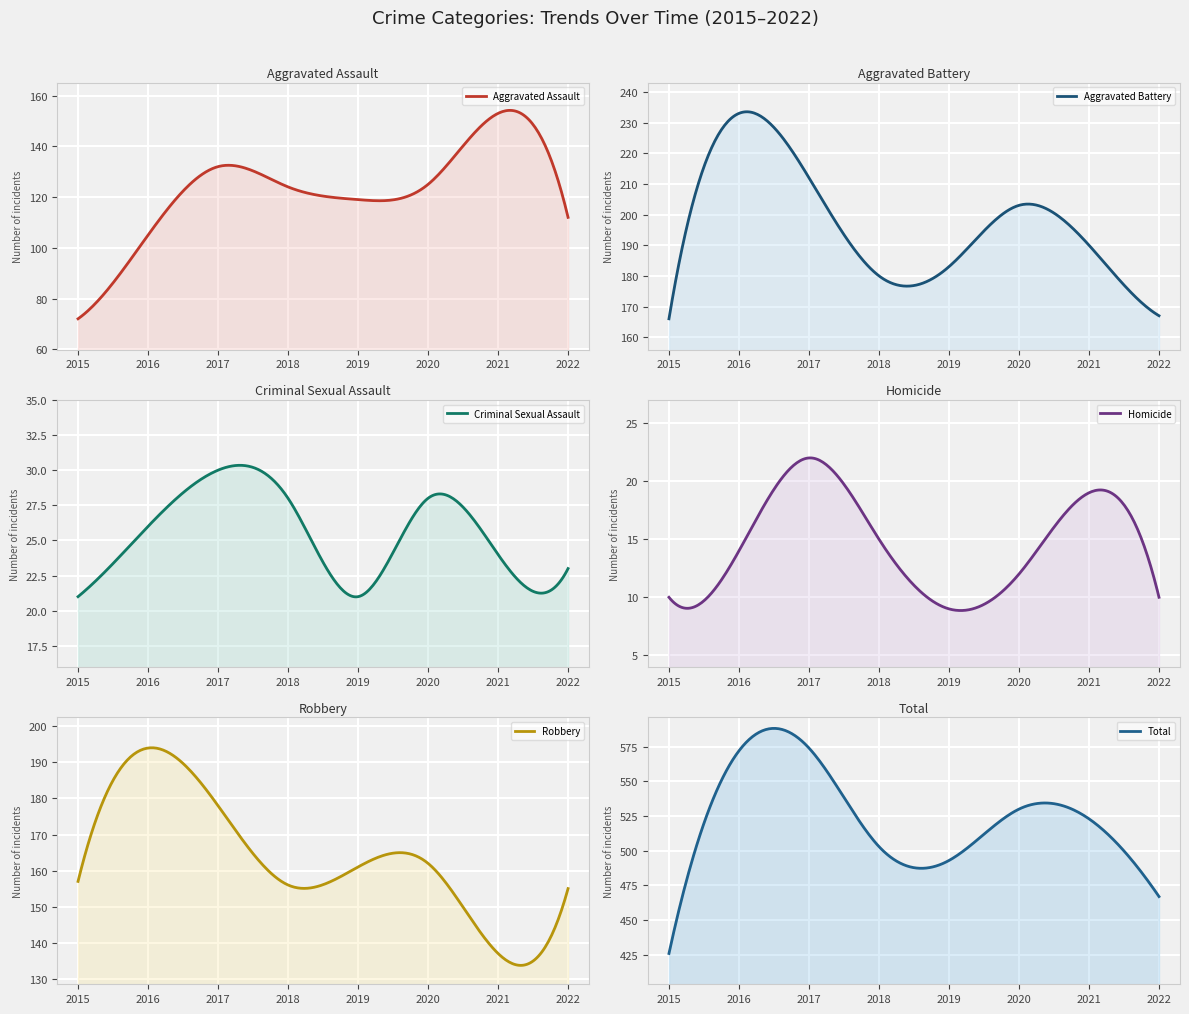

Reading right to left, what are all the values shown in this chart?

Aggravated Assault: 2022=112	2021=153	2020=125	2019=119	2018=124	2017=132	2016=105	2015=72
Aggravated Battery: 2022=167	2021=190	2020=203	2019=183	2018=180	2017=212	2016=233	2015=166
Criminal Sexual Assault: 2022=23	2021=24	2020=28	2019=21	2018=28	2017=30	2016=26	2015=21
Homicide: 2022=10	2021=19	2020=12	2019=9	2018=15	2017=22	2016=14	2015=10
Robbery: 2022=155	2021=137	2020=162	2019=161	2018=156	2017=178	2016=194	2015=157
Total: 2022=467	2021=523	2020=530	2019=493	2018=503	2017=574	2016=572	2015=426